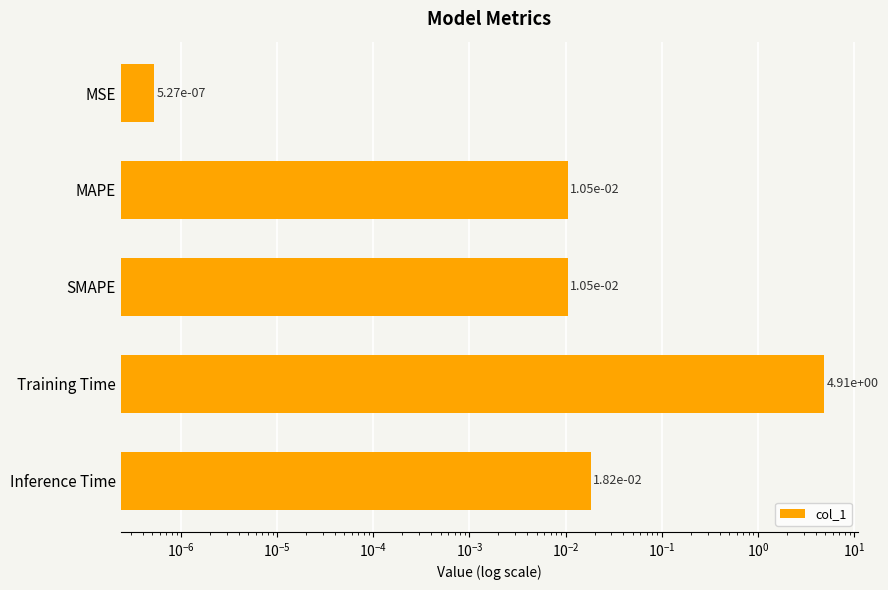

Between Inference Time and MSE, which is larger?

Inference Time